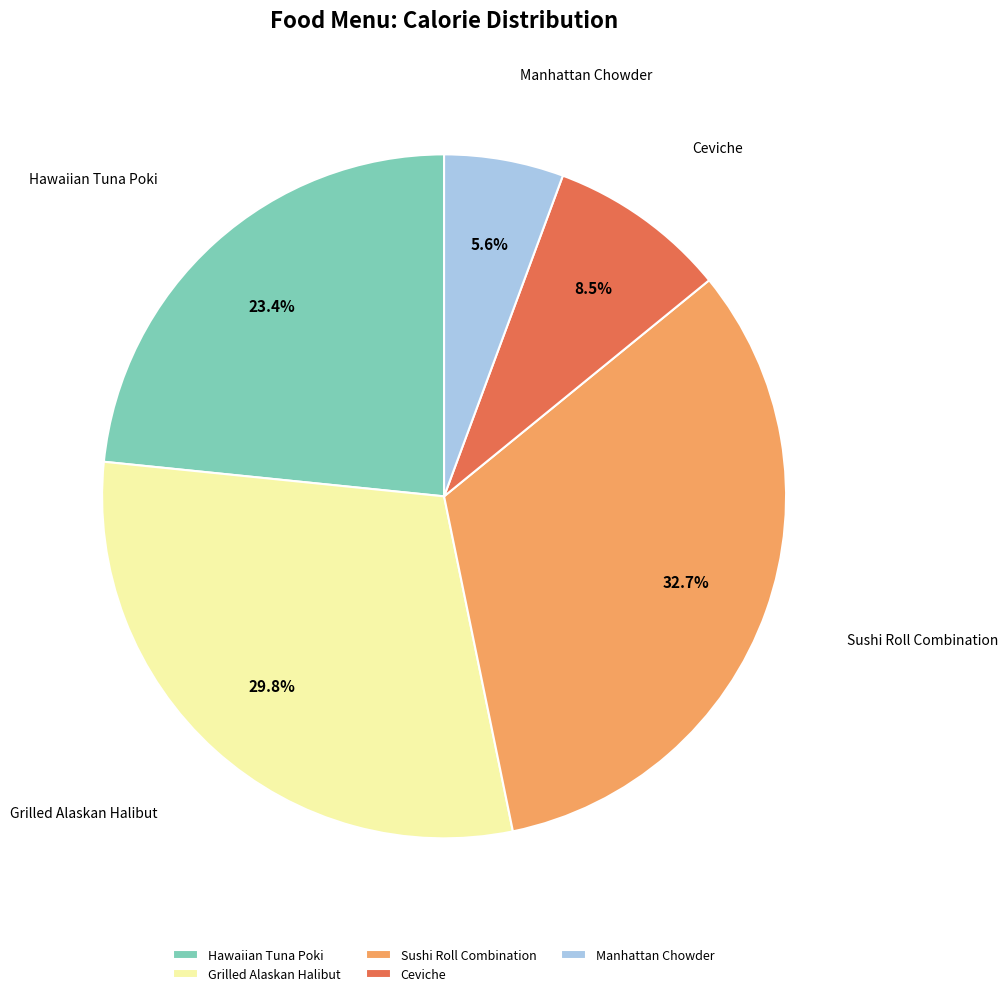

What percentage is the Grilled Alaskan Halibut slice, to the nearest percent?

30%